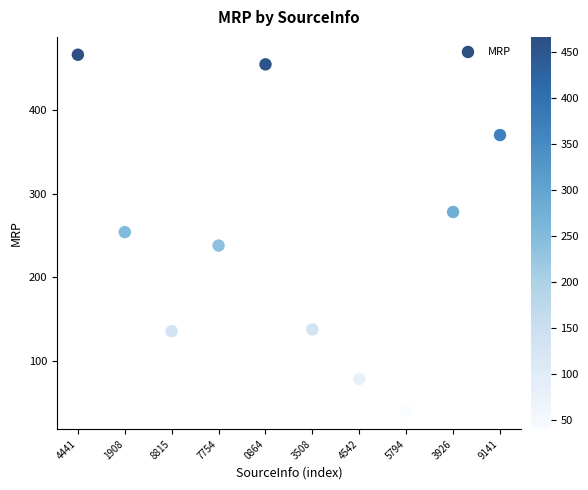

What is the range of Y values (max minus min)?

426.9